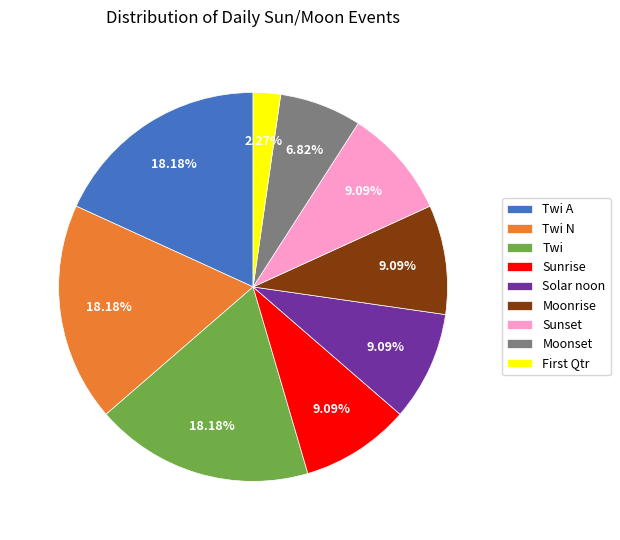

How many slices are in this pie chart?

9